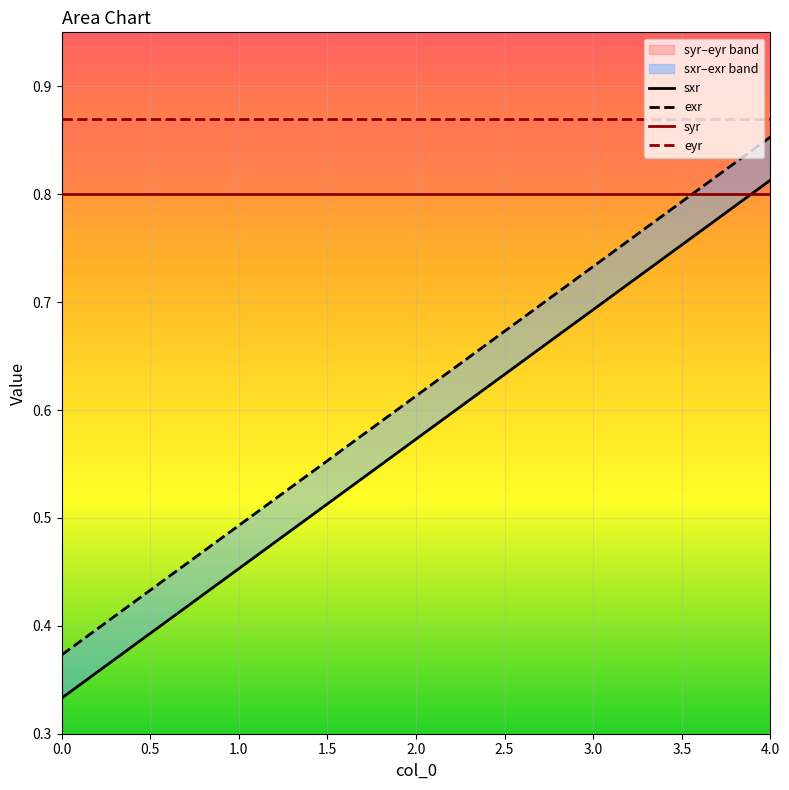

What is the difference between the maximum and minimum values in the exr series?

0.5